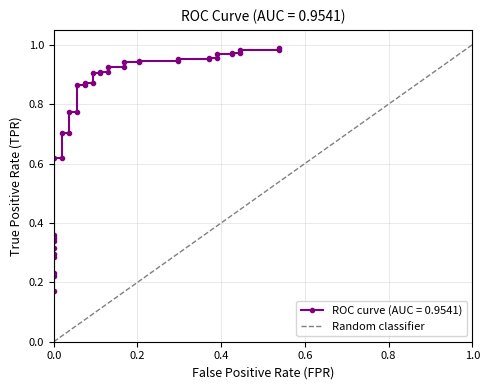

What is the maximum value shown in the chart?

1